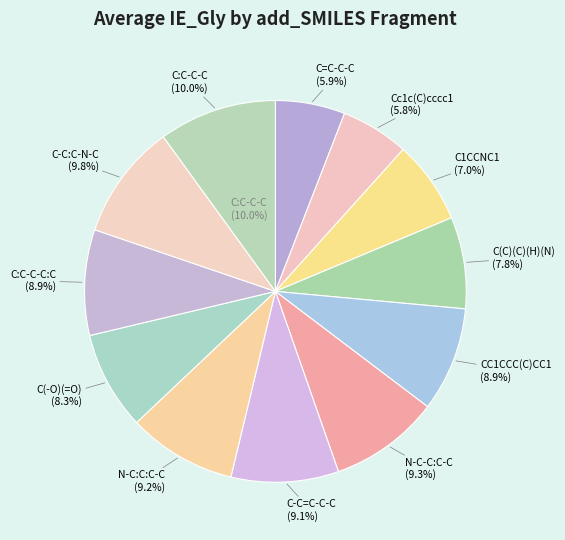

Is it true that C:C-C-C:C is 9% of the pie?

True